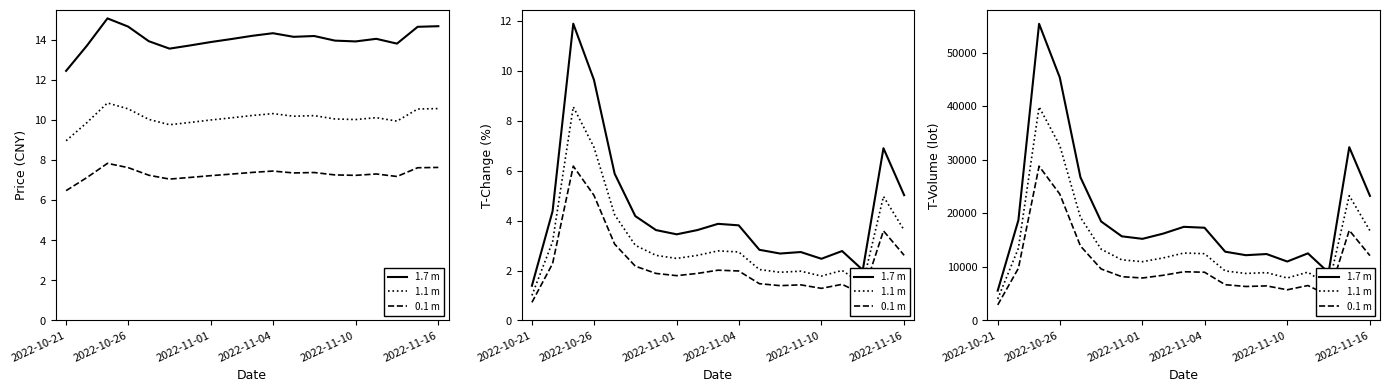

Which series has the largest range (max minus min)?

1.7 m